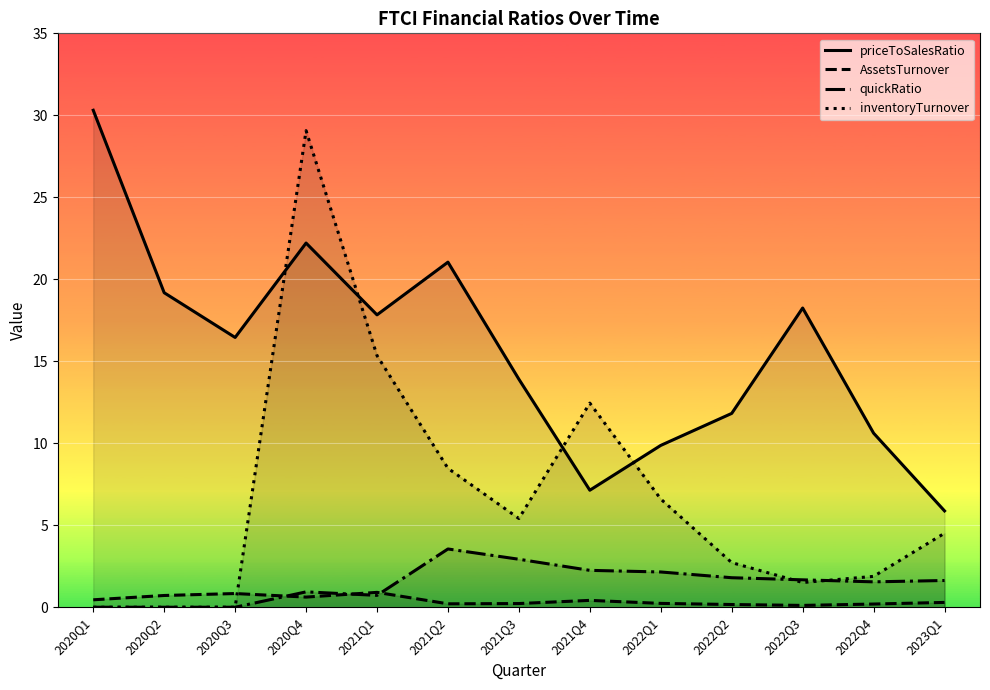

True or false: priceToSalesRatio has more than 1 points higher than both neighbors.

True